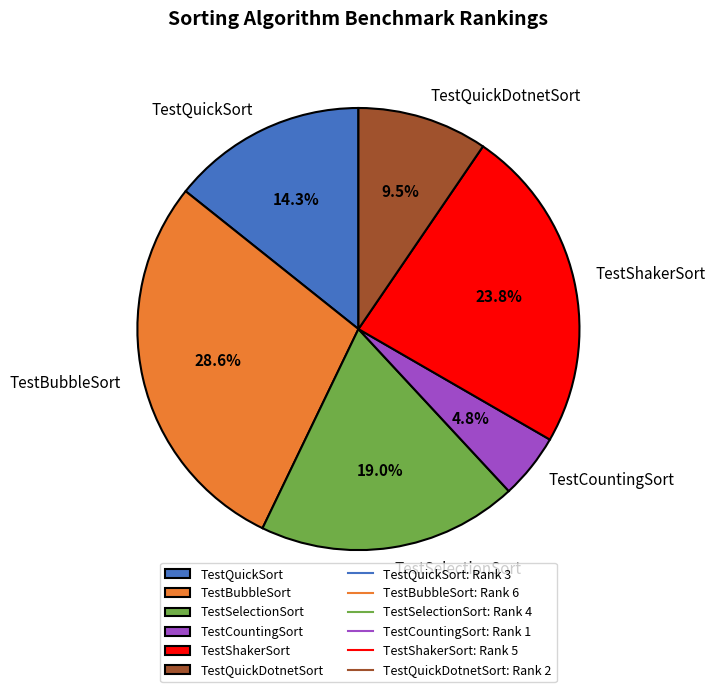

What percentage do TestSelectionSort and TestCountingSort together represent?

23.8%